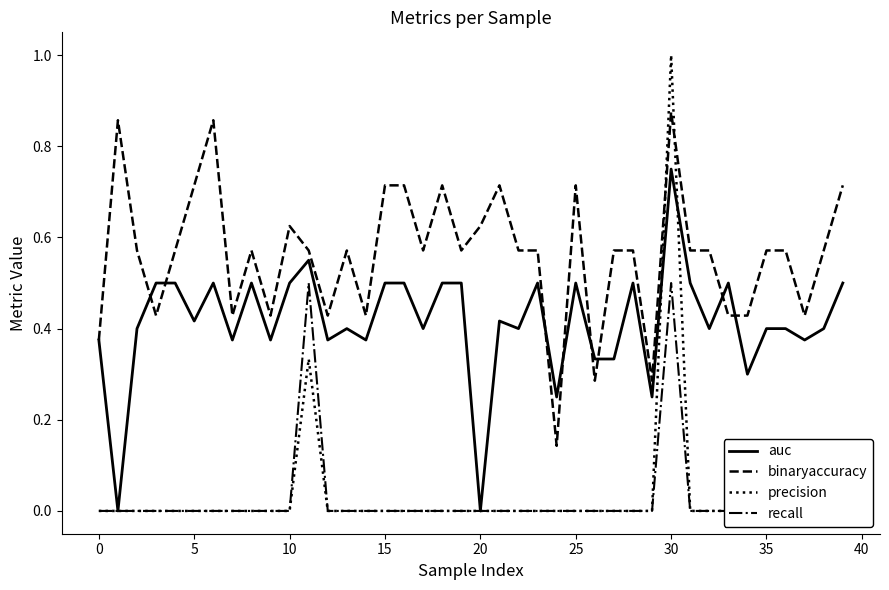

What is the greatest value displayed?

1.0